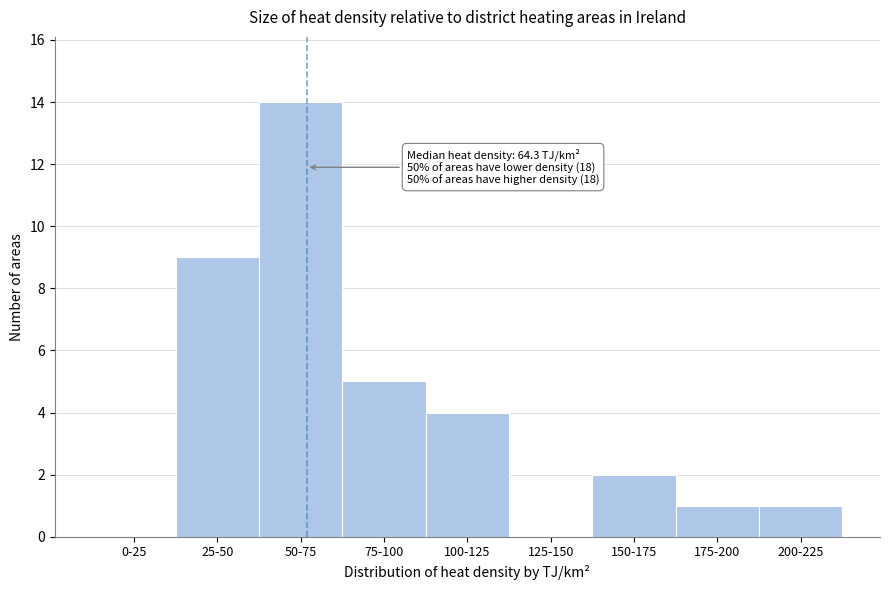

Reading right to left, extract all data points from this chart.

200-225=1	175-200=1	150-175=2	125-150=0	100-125=4	75-100=5	50-75=14	25-50=9	0-25=0